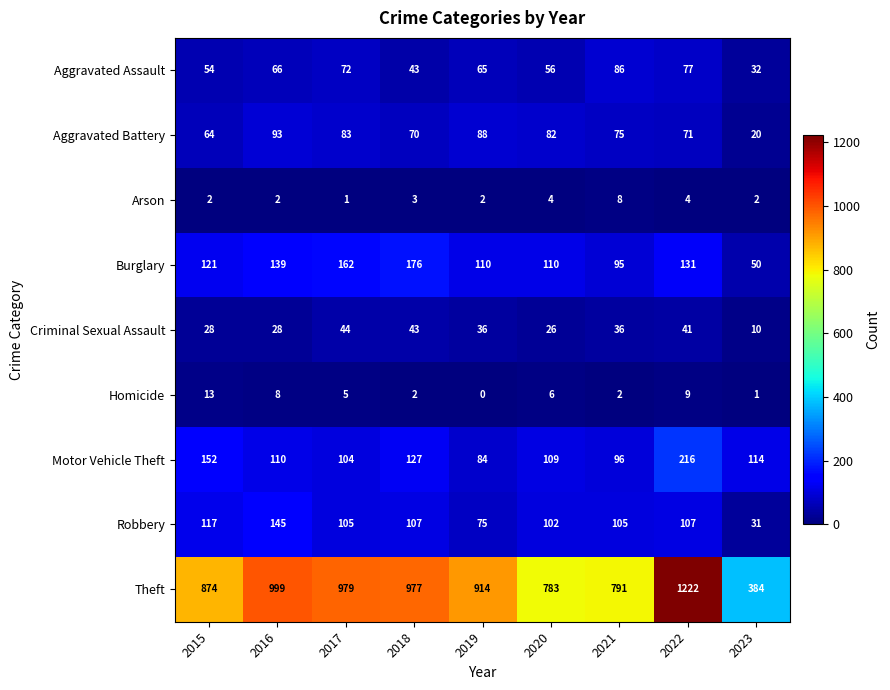

Which series has the largest total across all categories?

Theft